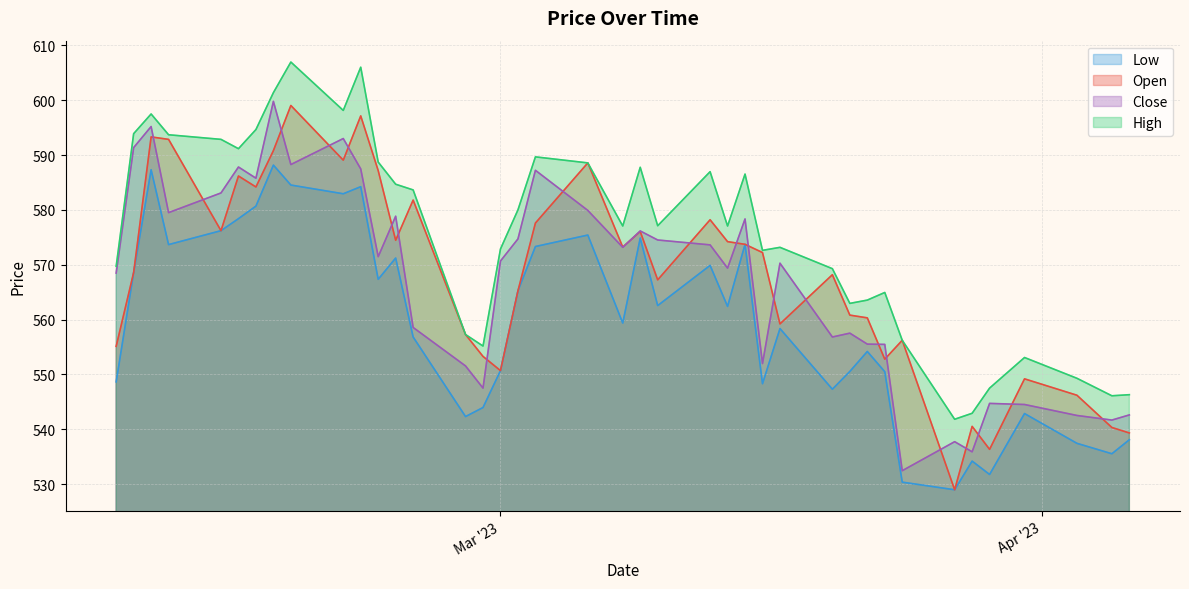

The value of Close at 2023-02-28 is 265.7. True or false?

False